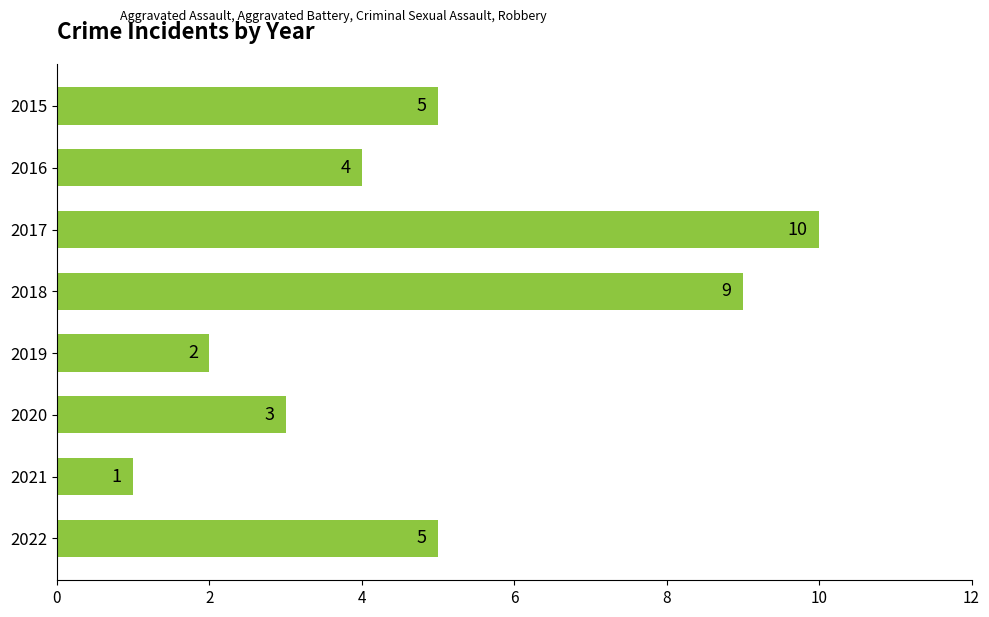

Which label corresponds to the smallest value in the chart?

2021